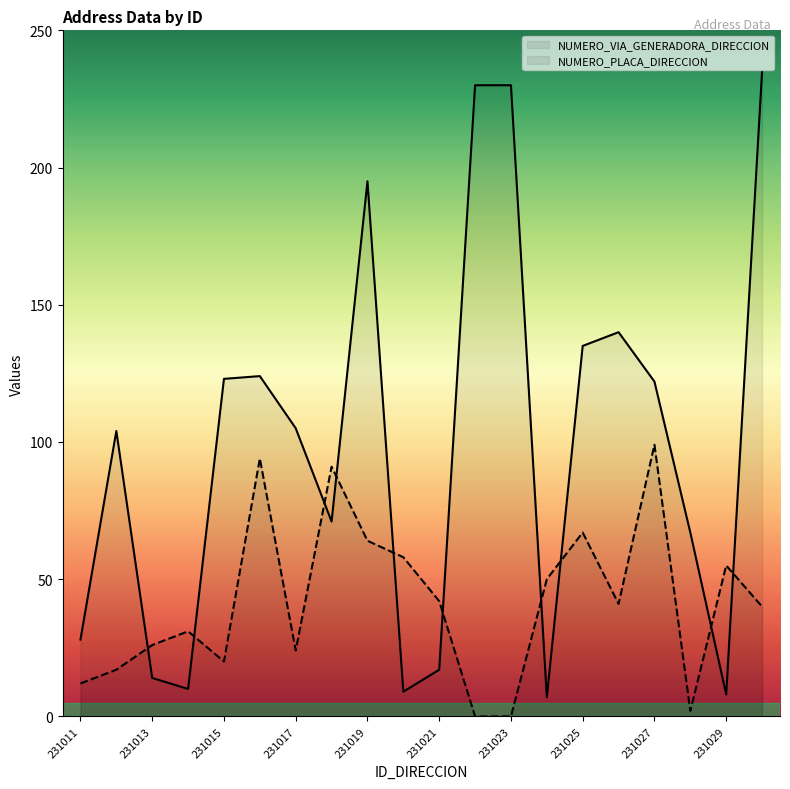

Rank the series by their maximum value, from highest to lowest.

NUMERO_VIA_GENERADORA_DIRECCION, NUMERO_PLACA_DIRECCION